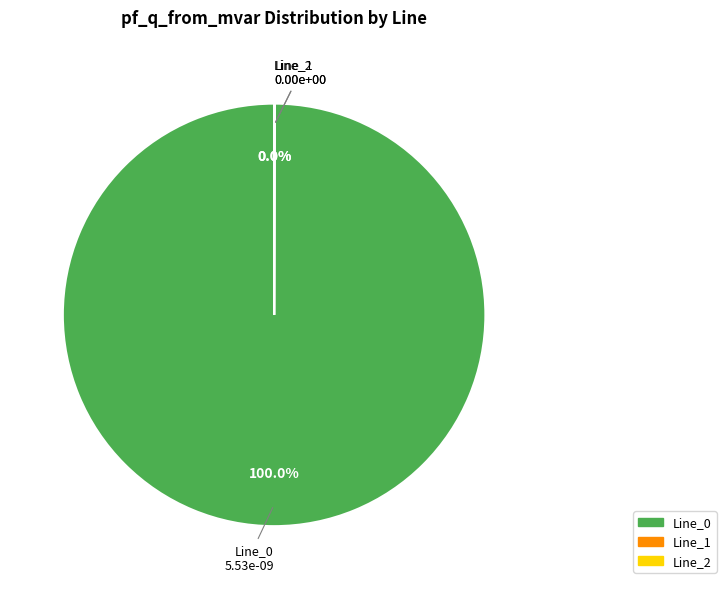

Is there a majority slice in this chart?

Yes